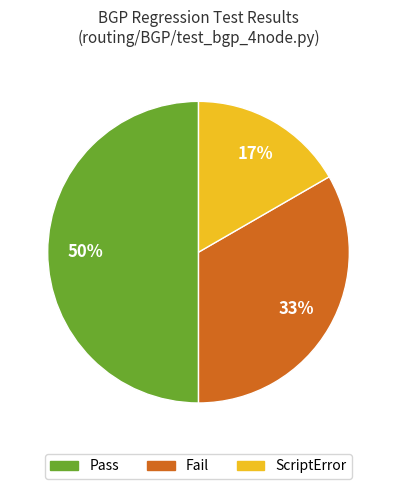

Combined, do Pass and ScriptError account for over 50%?

Yes